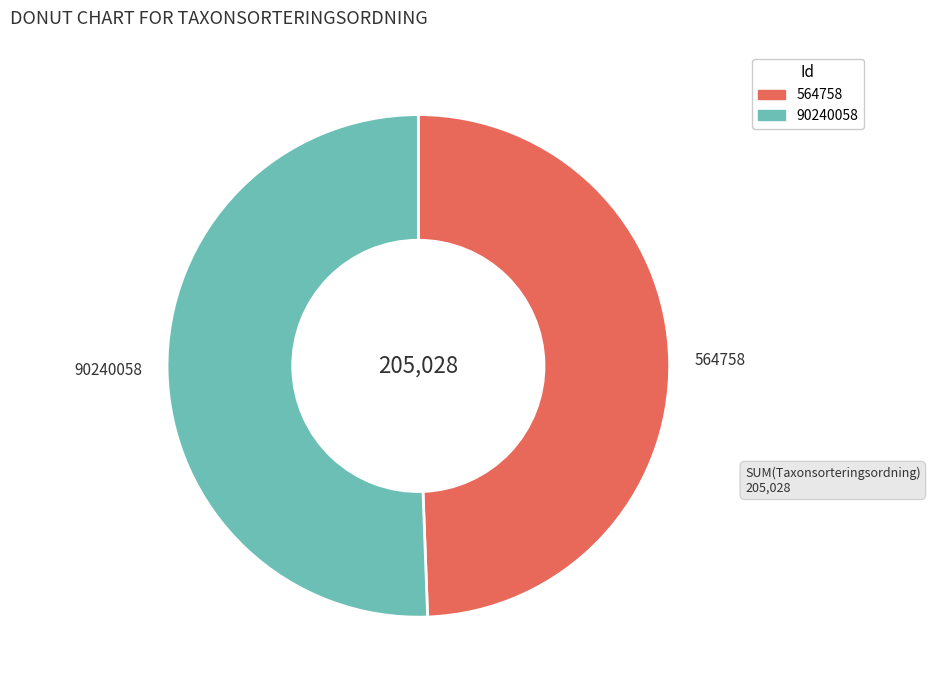

Count the number of slices in the pie.

2